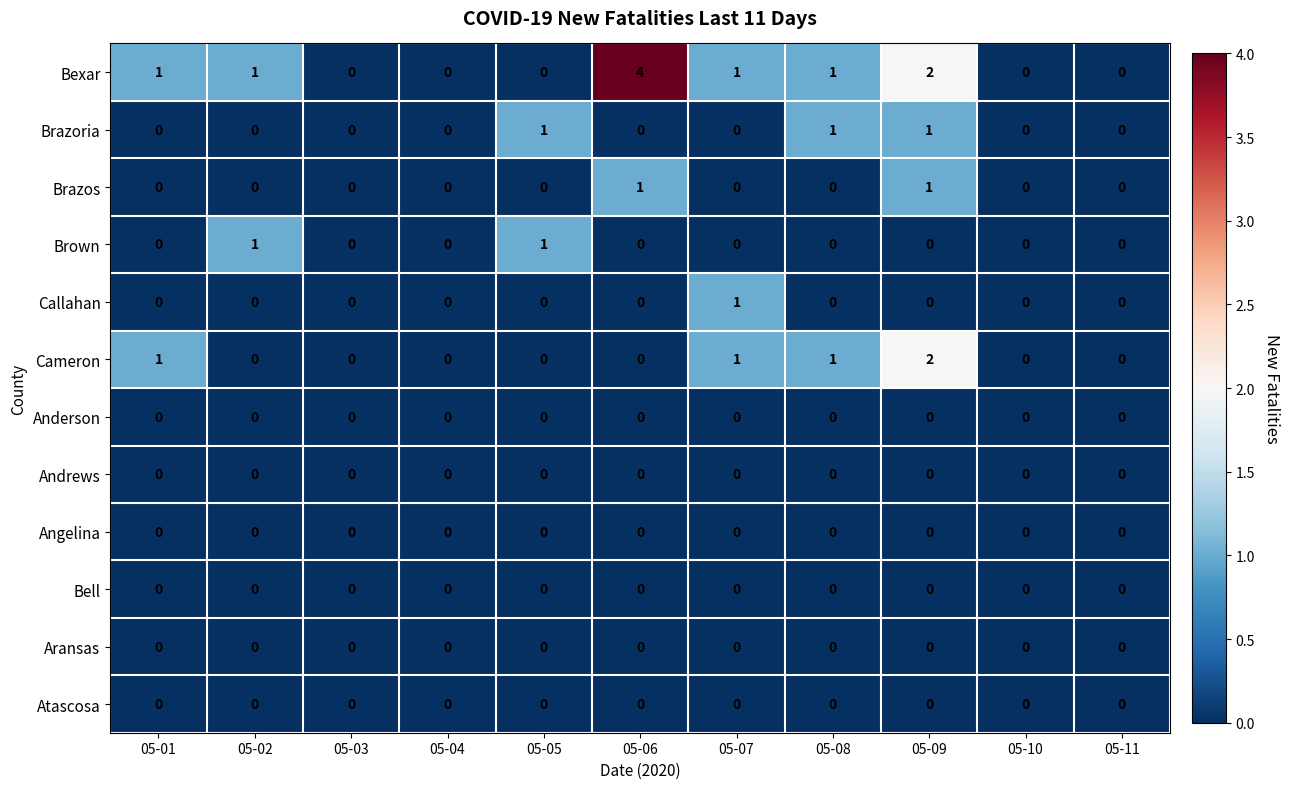

The value of Bexar at 05-03 is 0. True or false?

True